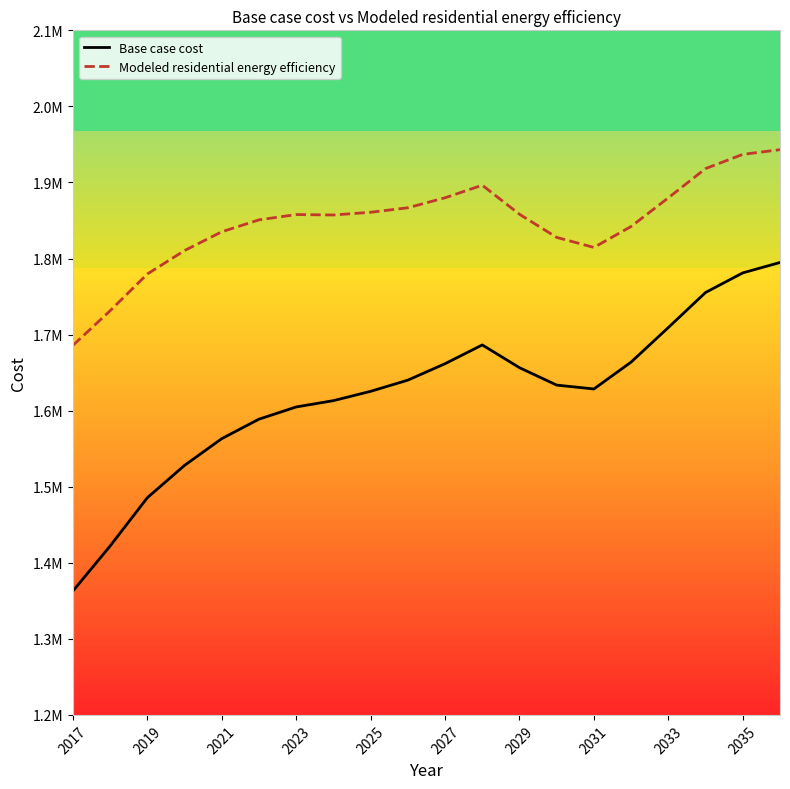

What is the average value of the Base case cost series?

1620253.5